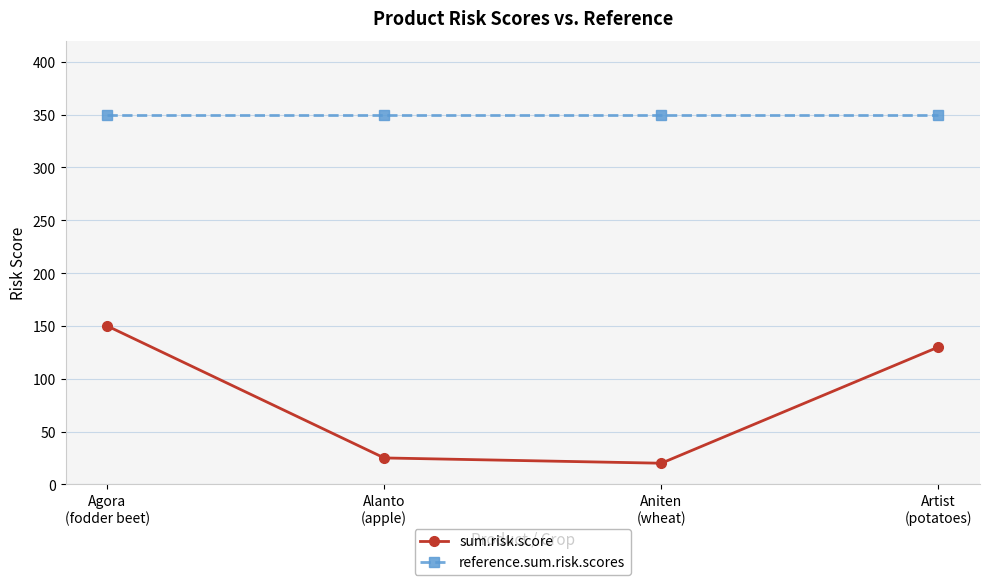

What are all the series names shown in the legend?

sum.risk.score, reference.sum.risk.scores